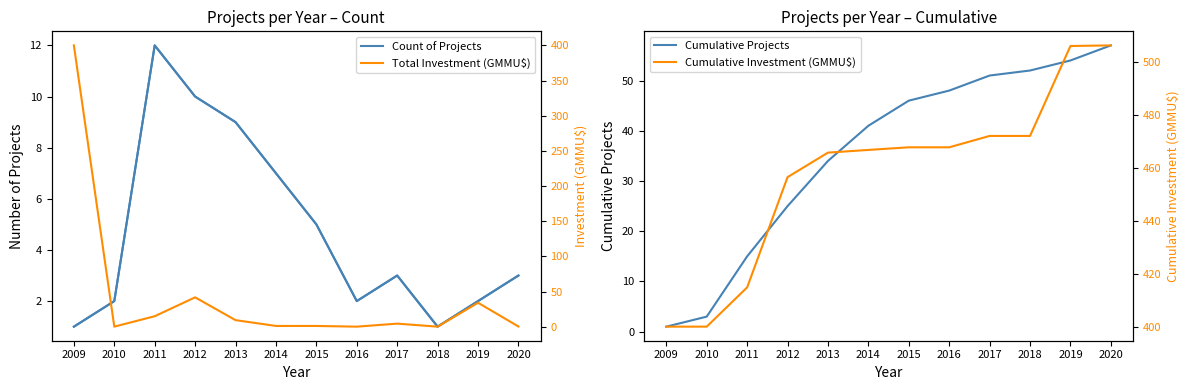

What is the spread (max minus min) of values at 2015?

466.8